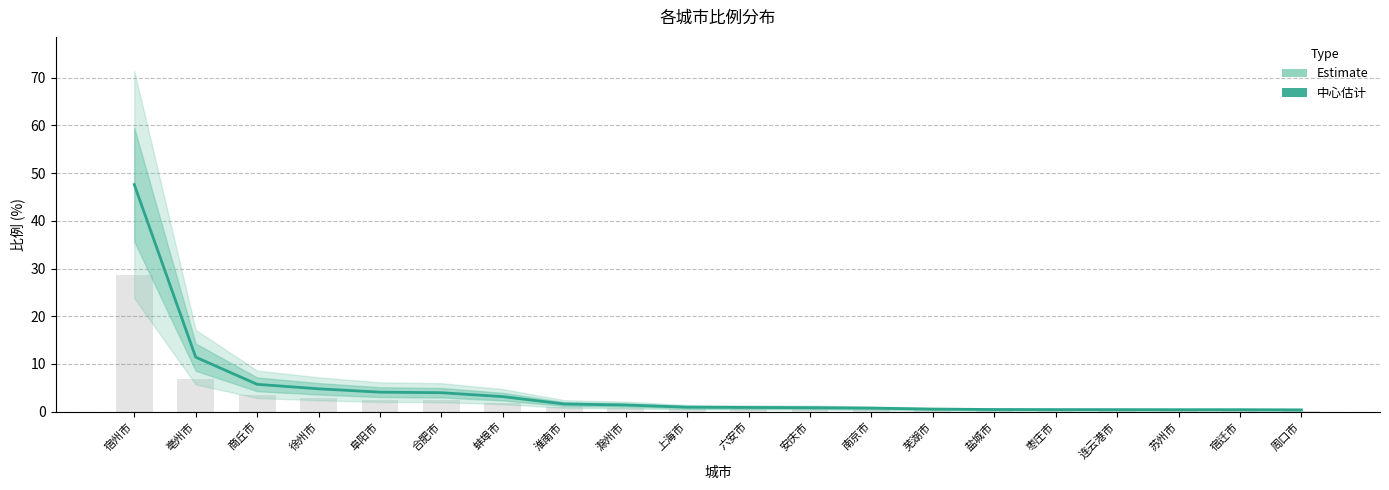

What is the change in value from 阜阳市 to 周口市?

-3.7